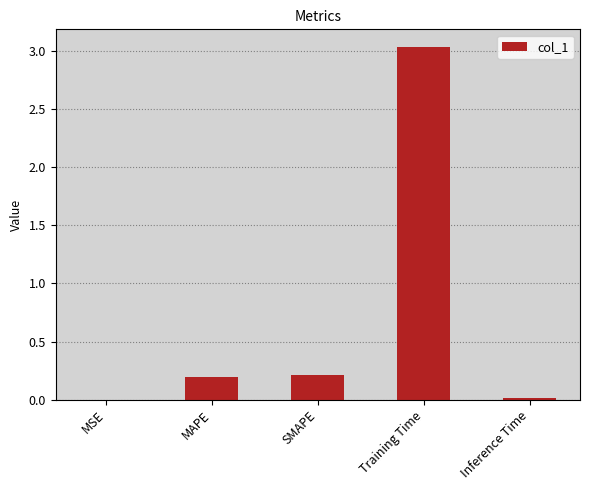

Which category has the highest value across all series?

Training Time